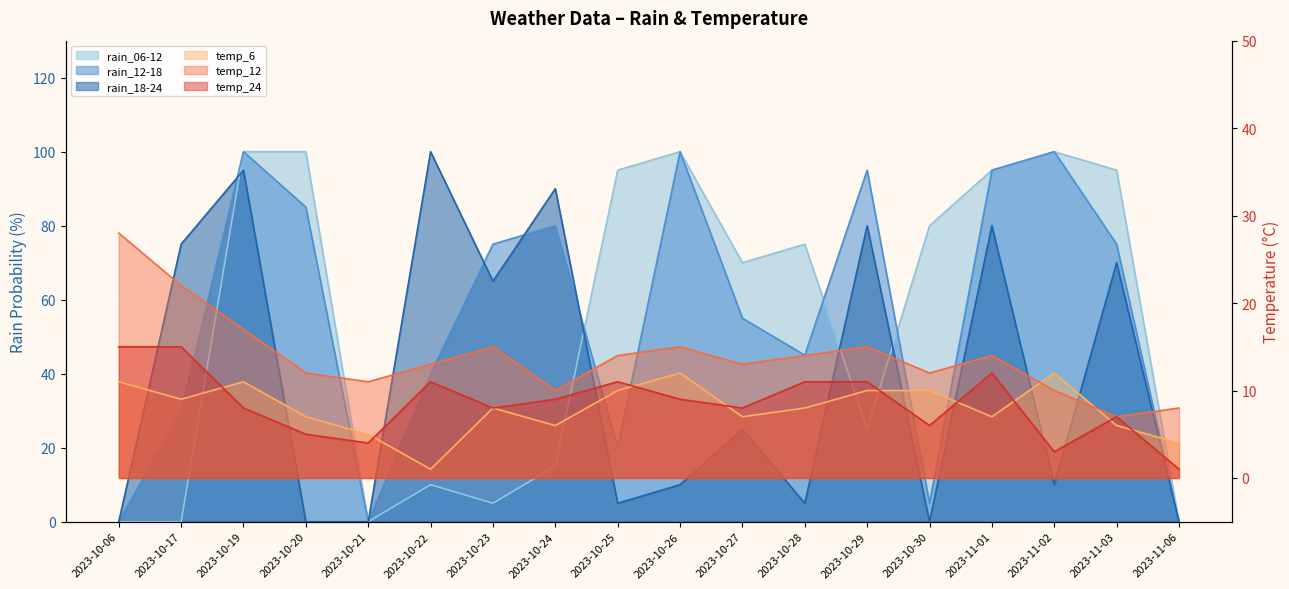

What is the spread (max minus min) of values at 2023-11-02?

97